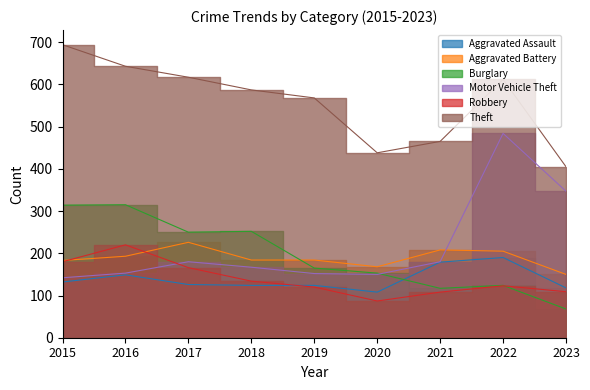

At which category is the sum across all series the highest?

2022